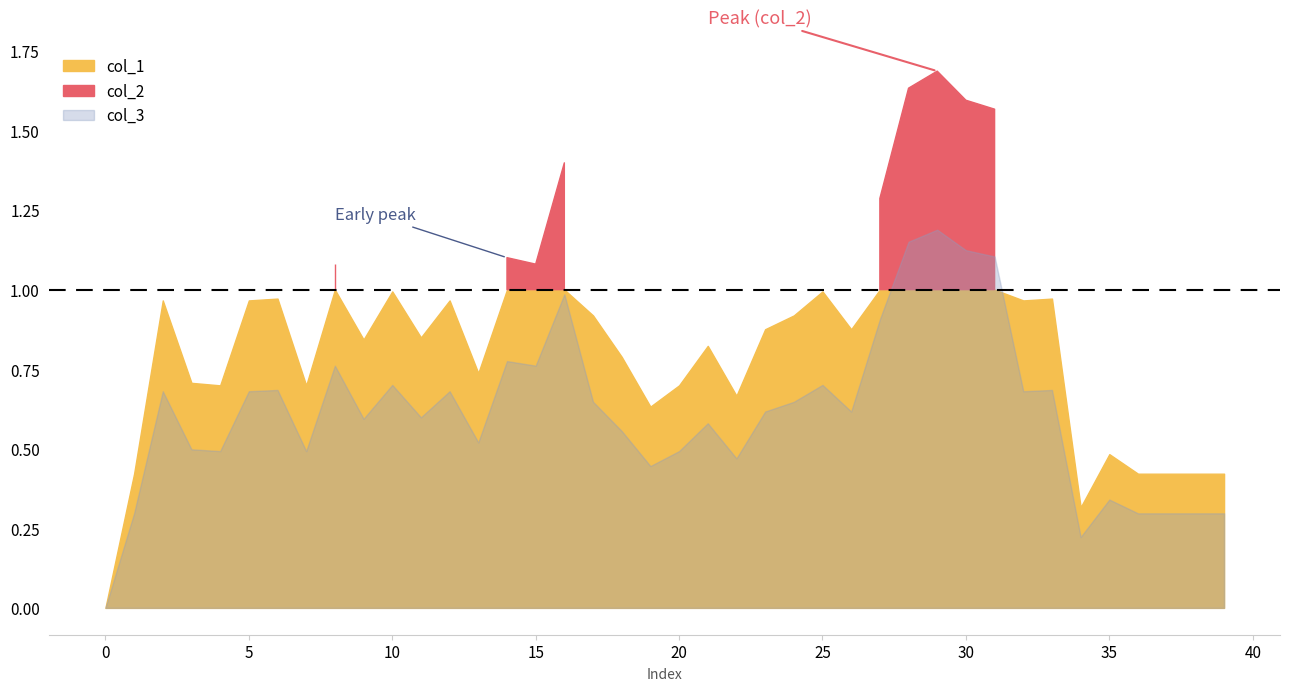

Which series has the largest total across all categories?

col_2